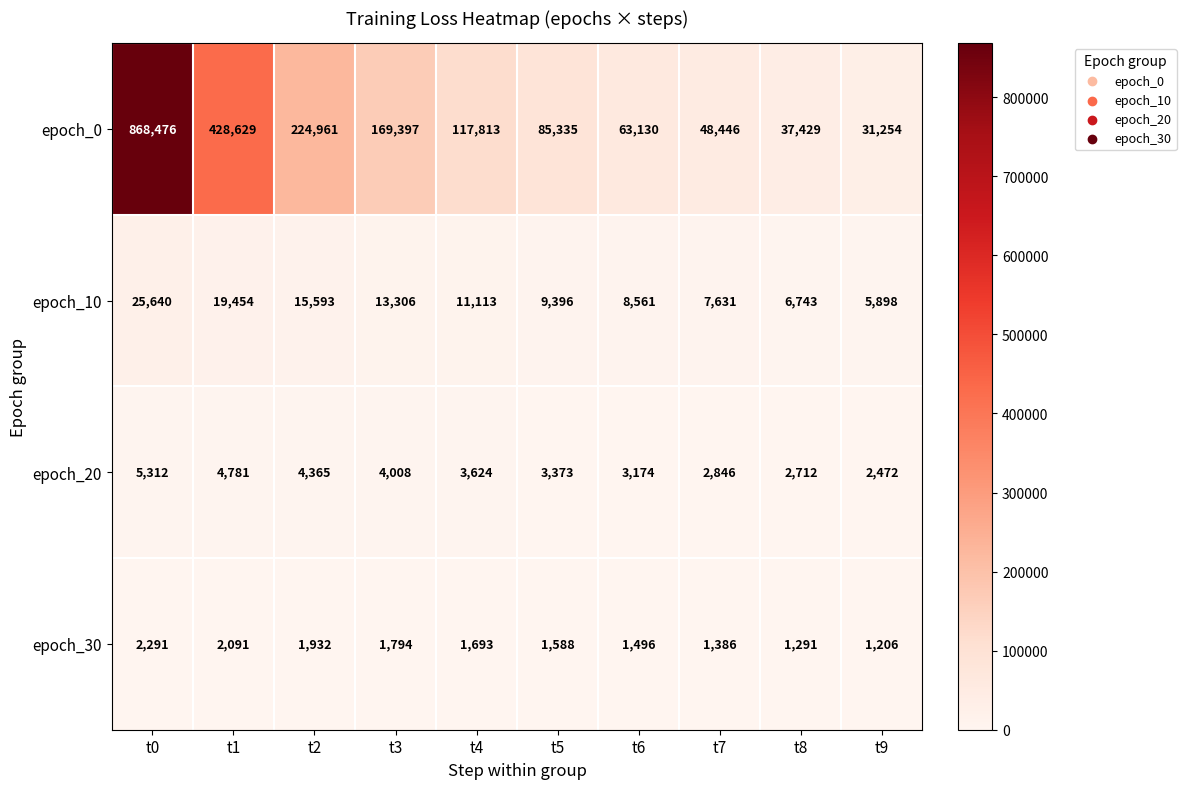

What is the difference between the maximum and minimum values in the epoch_0 series?

837222